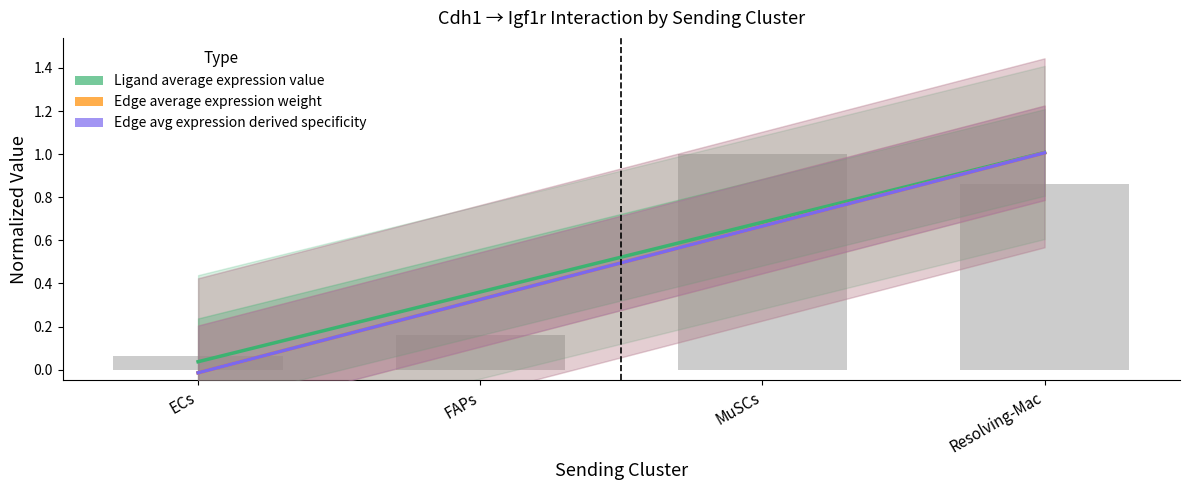

Which category has the lowest value in the Edge average expression derived specificity series?

ECs